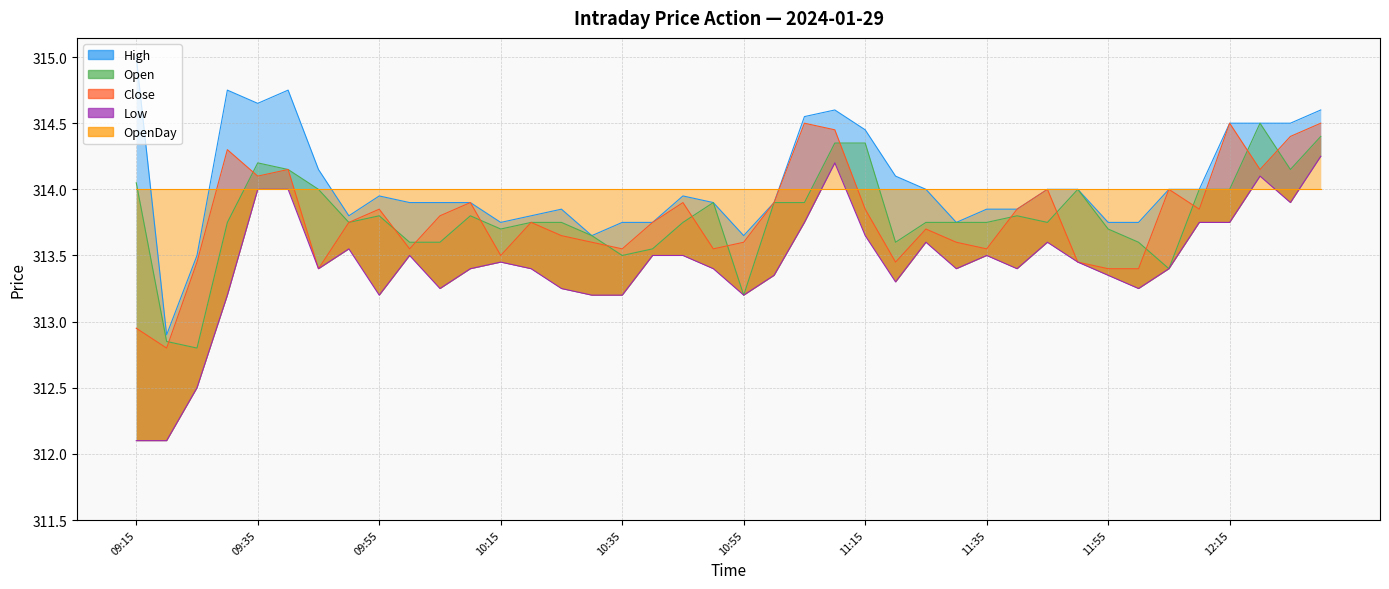

What is the highest value of the Close series?

314.5